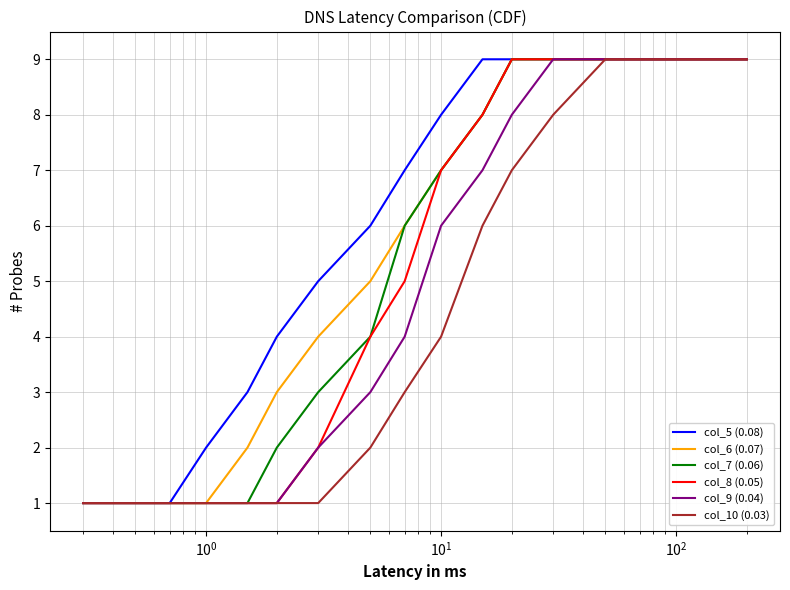

Which series has the largest total across all categories?

col_5 (0.08)